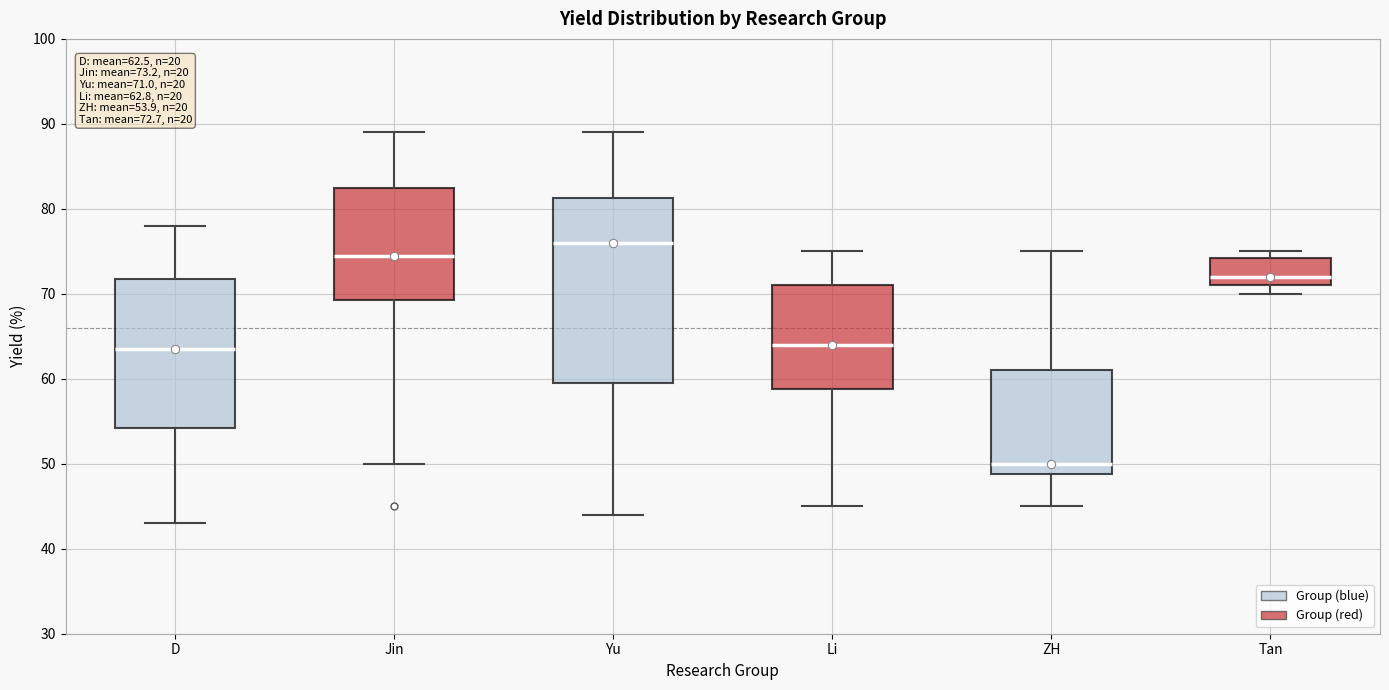

Which box is the tallest, from its lower edge to its upper edge?

Yu